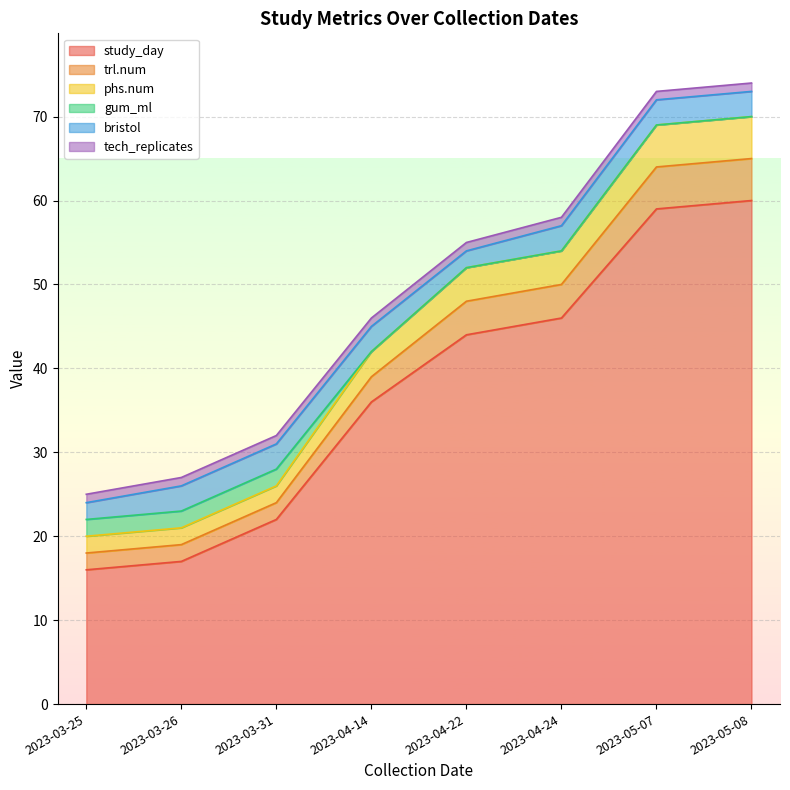

The value of trl.num at 2023-03-25 is 14. True or false?

False